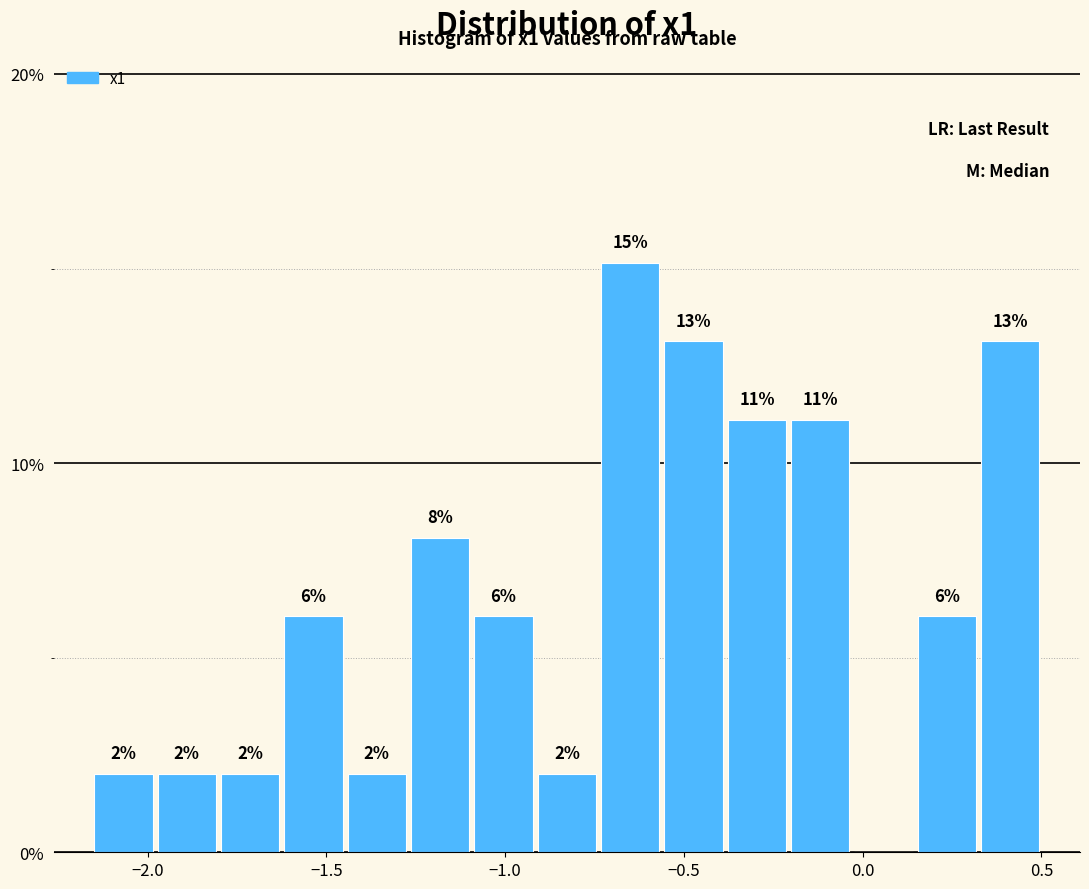

Around what value on the x-axis is the tallest bar? Give the approximate position of its centre, as read against the axis.

-0.65